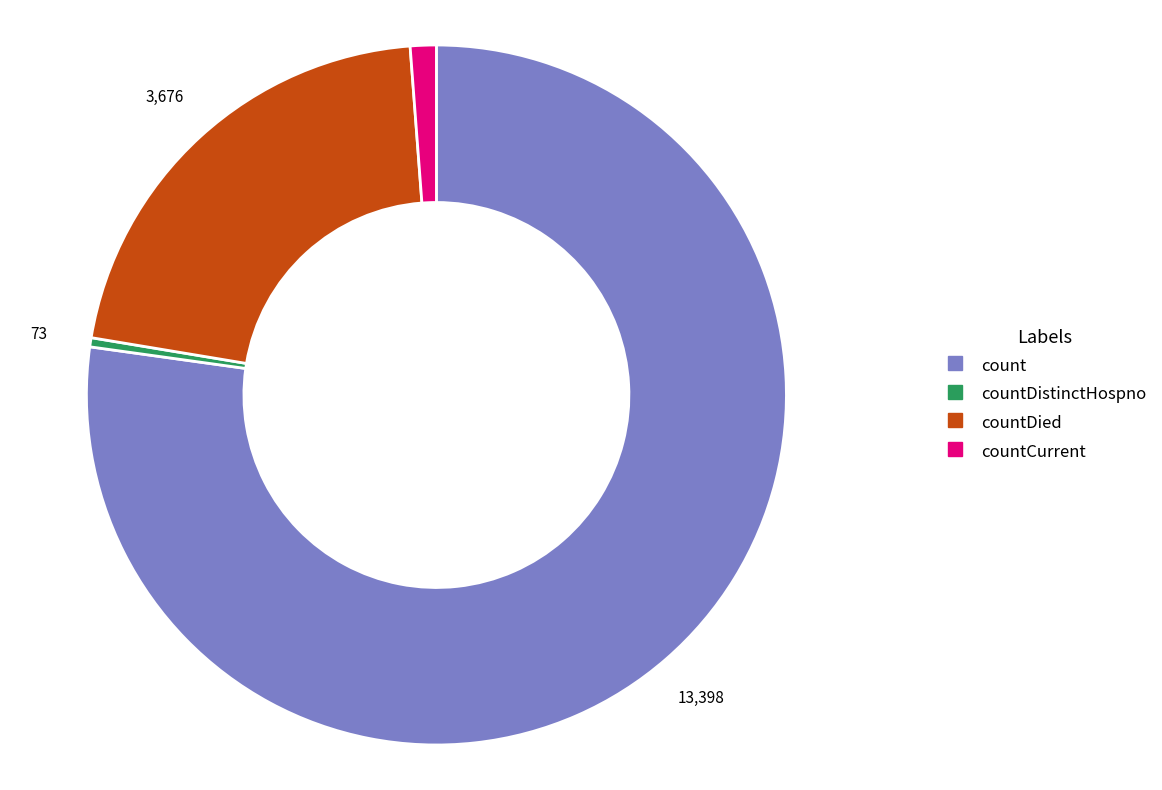

Does any single category account for the majority?

Yes